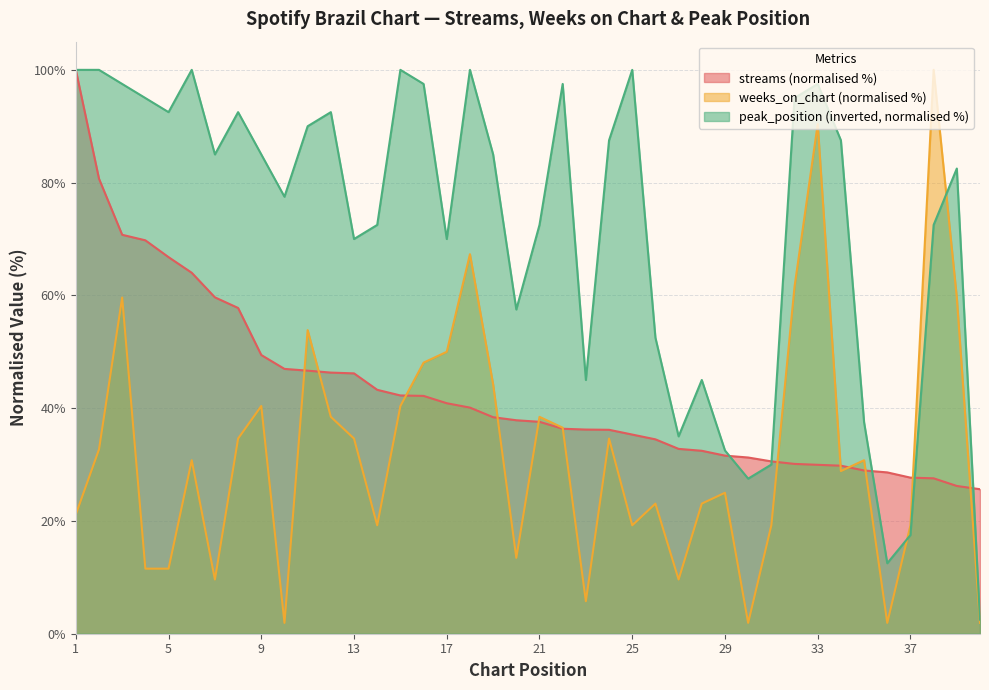

Is it true that streams equals 49.5 at 38?

False